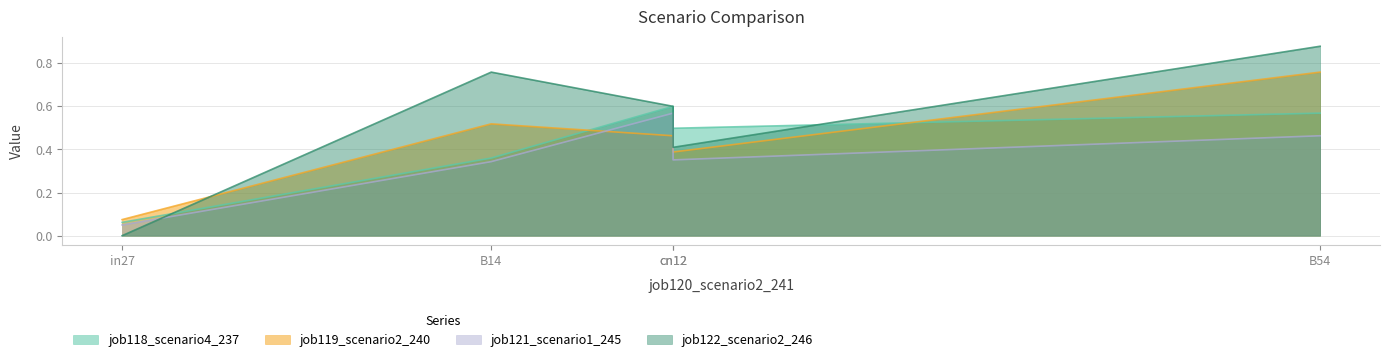

What is the value of the job122_scenario2_246 point at the 5th from the left?

0.9